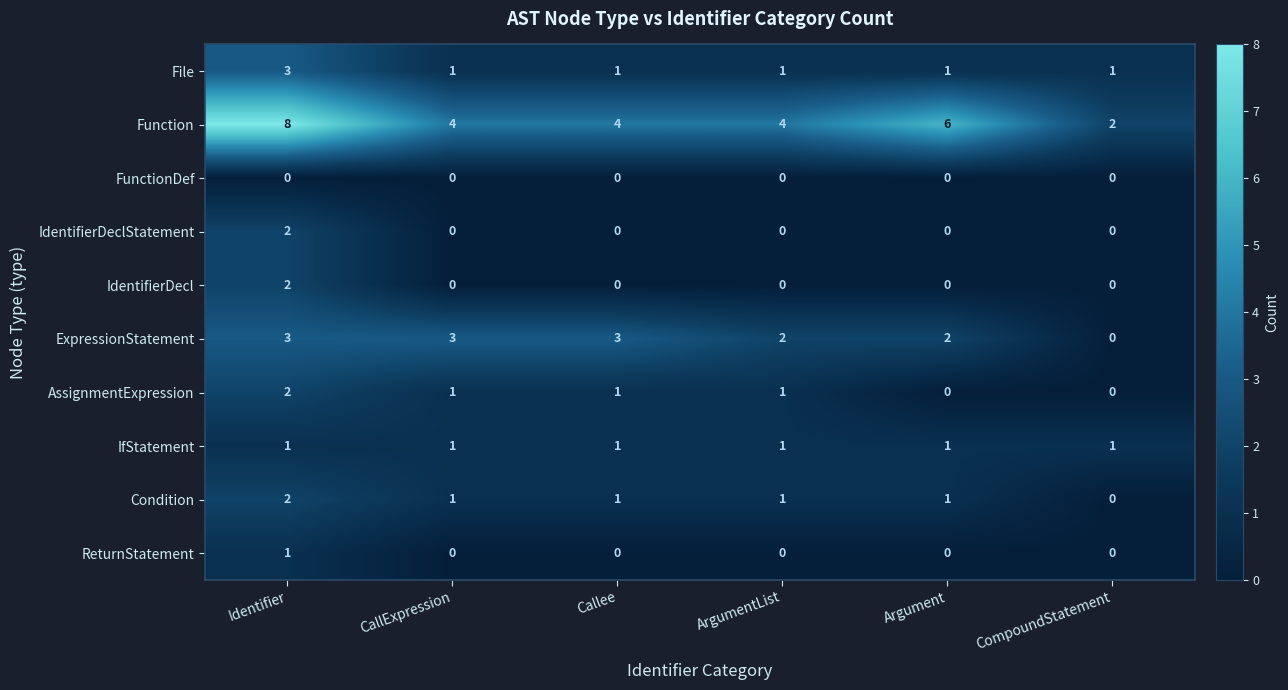

What is the total value across all series at CompoundStatement?

4